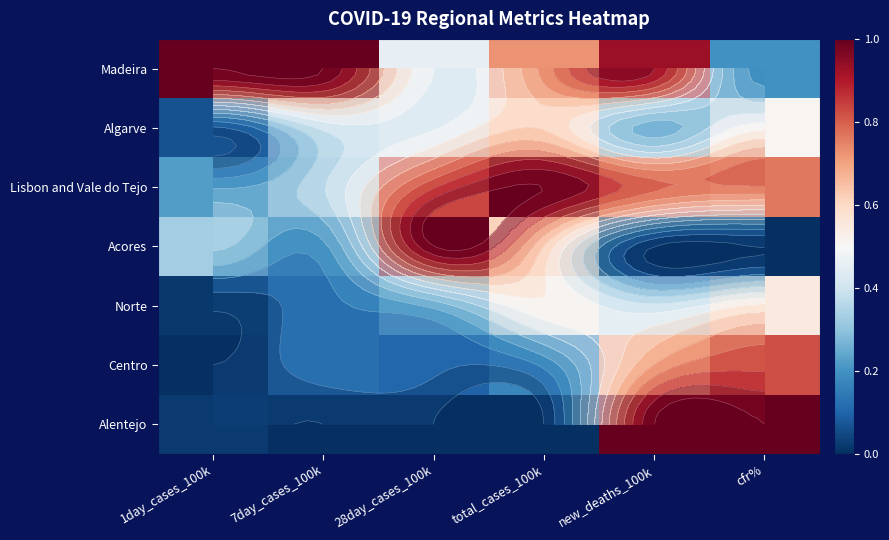

At how many categories does at least one series exceed 0?

6